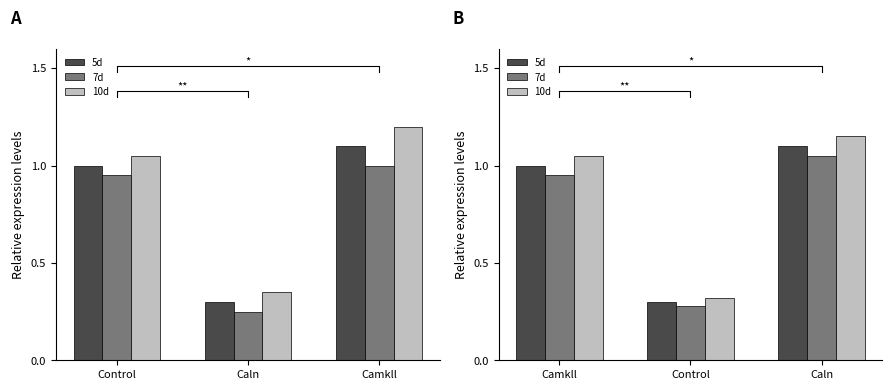

Which series changed the most between Camkll and Control?

10d